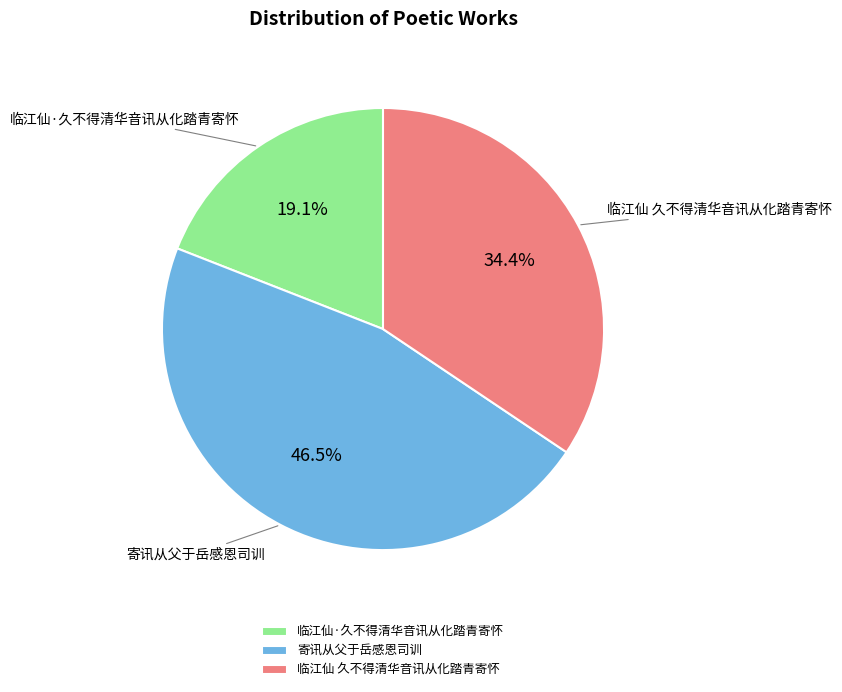

To the nearest percent, what is the difference between the largest and smallest slice percentages?

27%